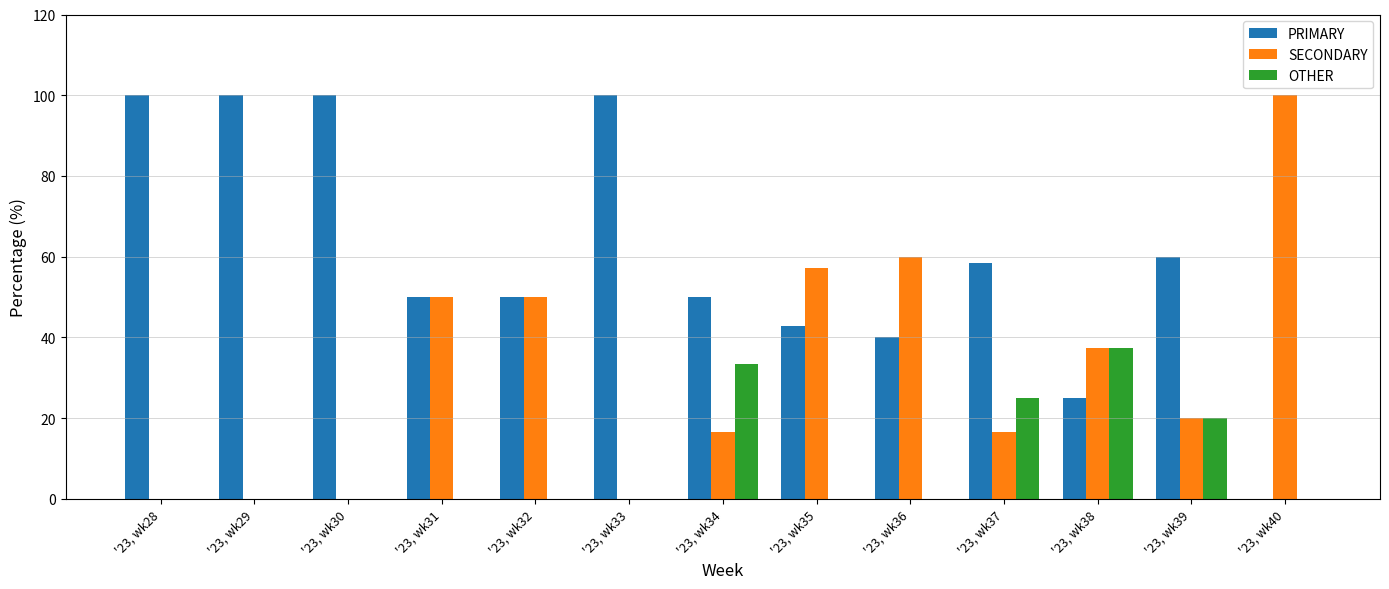

Is the value of OTHER at '23, wk28 greater than the value of PRIMARY at '23, wk39?

No